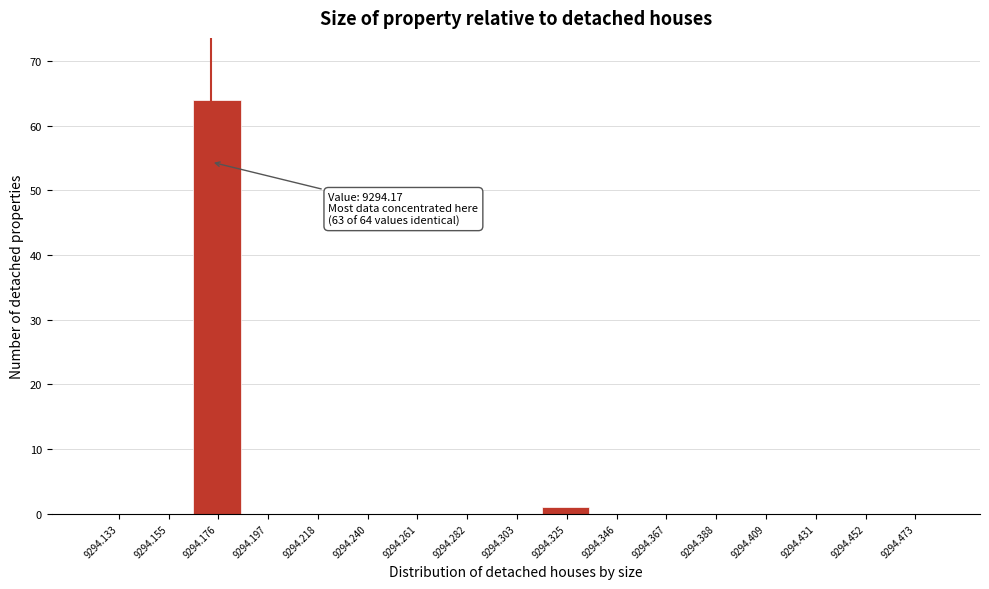

Over which range of the x-axis is the bar tallest?

9294.165 to 9294.185